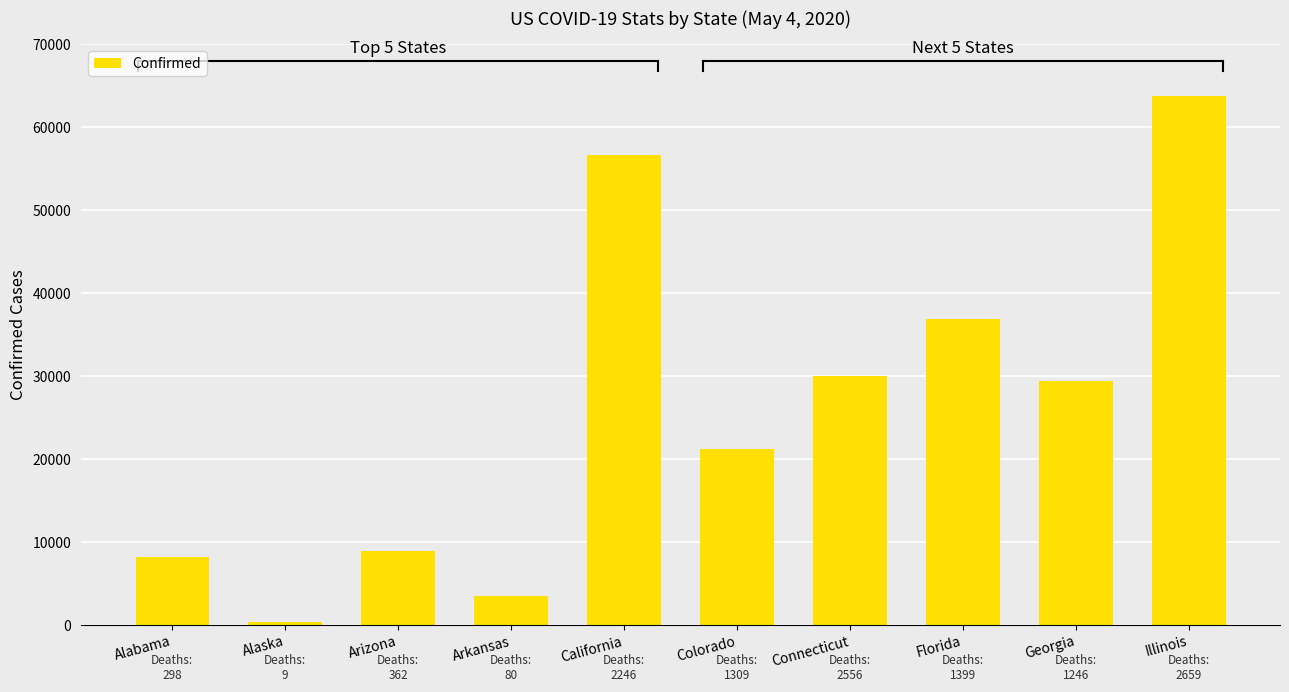

Reading right to left, transcribe all the data shown in this chart.

Illinois=63777	Georgia=29451	Florida=36897	Connecticut=29973	Colorado=21259	California=56609	Arkansas=3491	Arizona=8924	Alaska=370	Alabama=8203